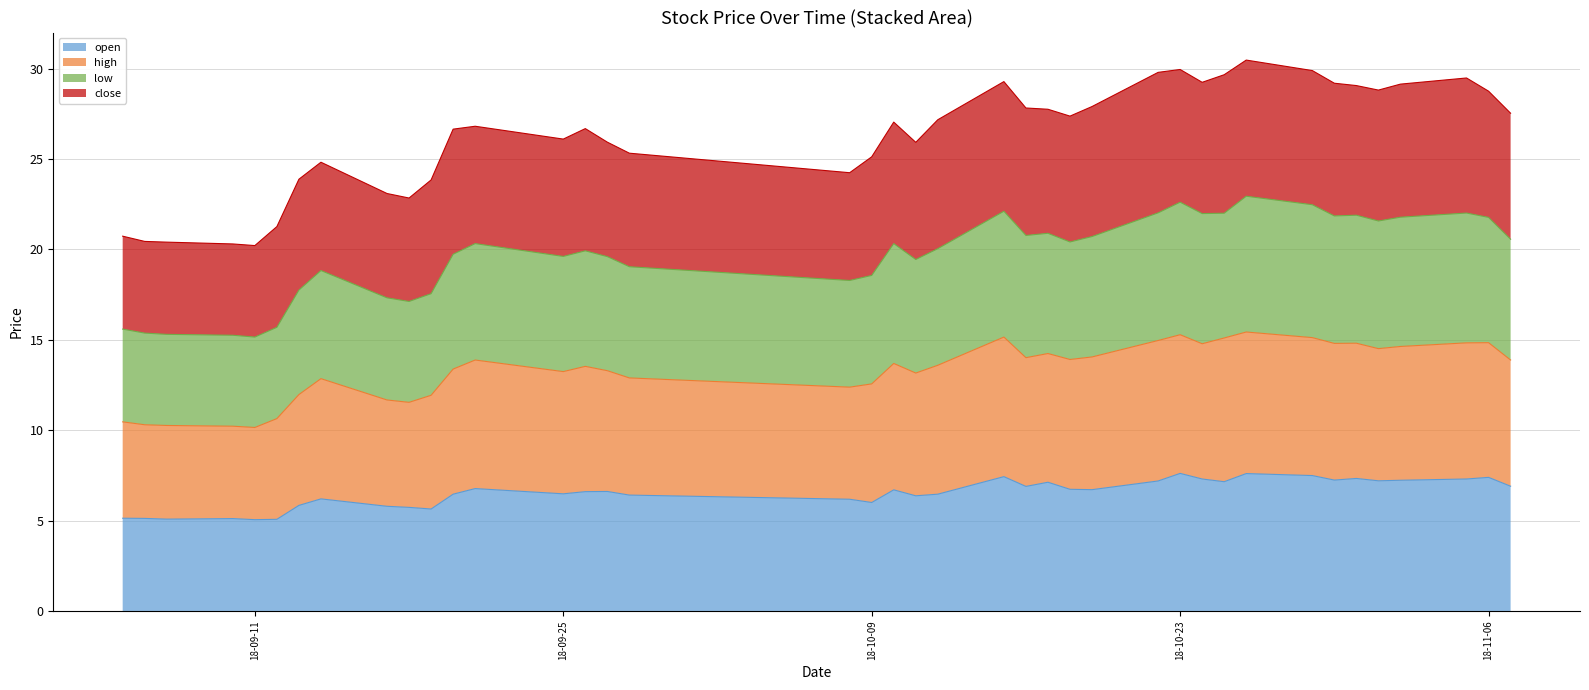

Rank the series at 2018-09-10 from highest to lowest value.

close, low, high, open